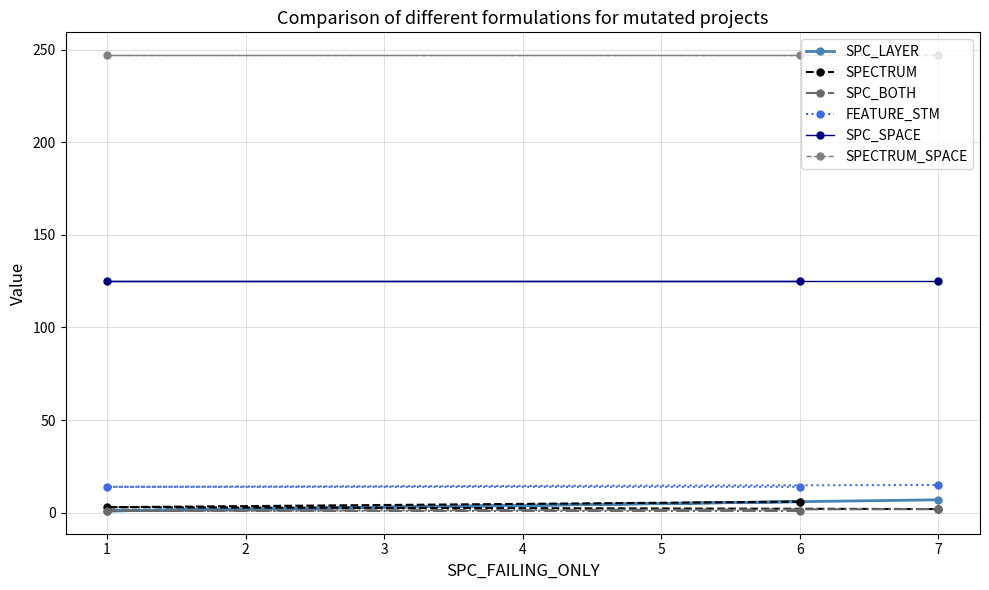

At 1, list the series in order from largest to smallest.

SPECTRUM_SPACE, SPC_SPACE, FEATURE_STM, SPECTRUM, SPC_LAYER, SPC_BOTH